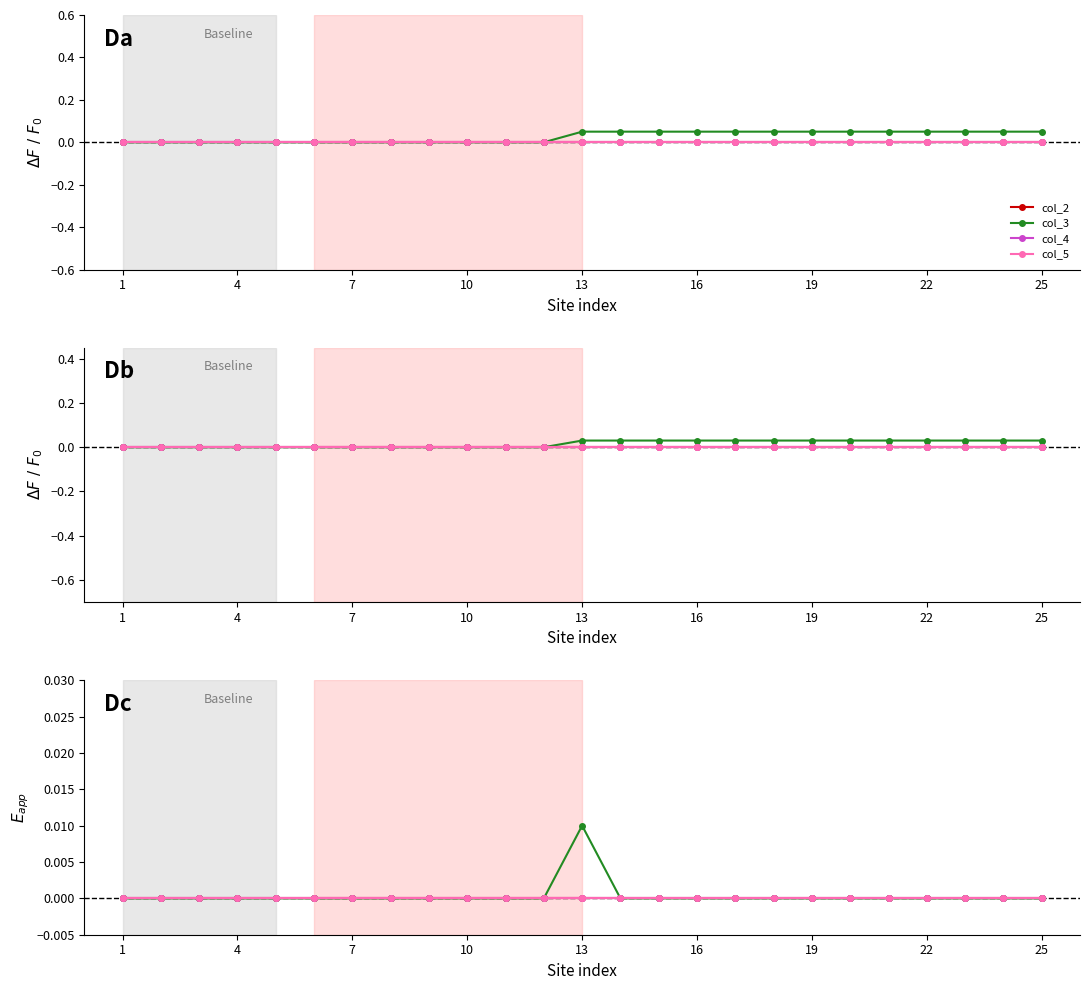

Is this an area chart (filled region under the line)?

No